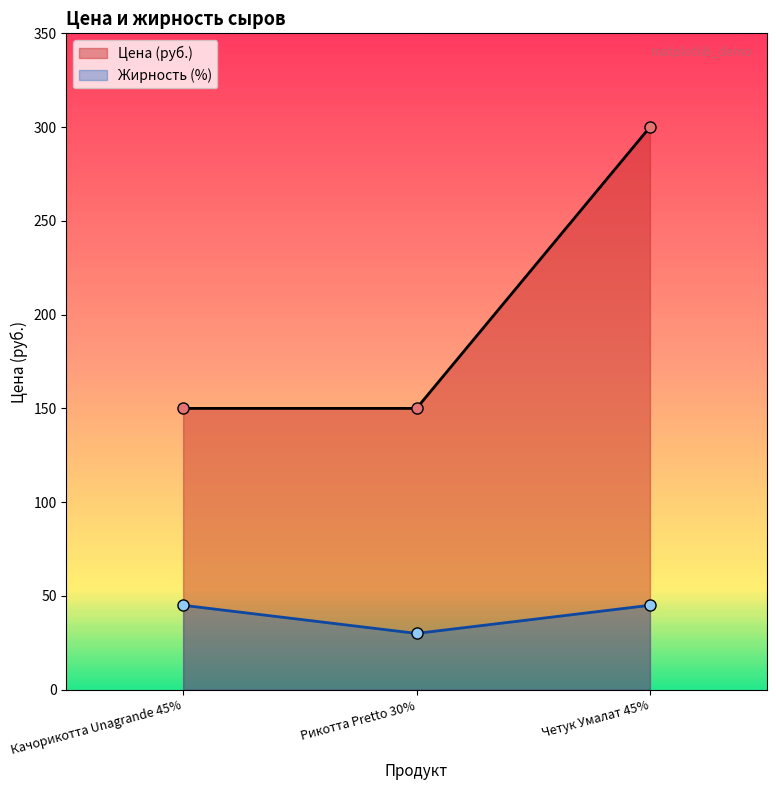

Where is the data nearest to the value 225?

Качорикотта Unagrande 45%